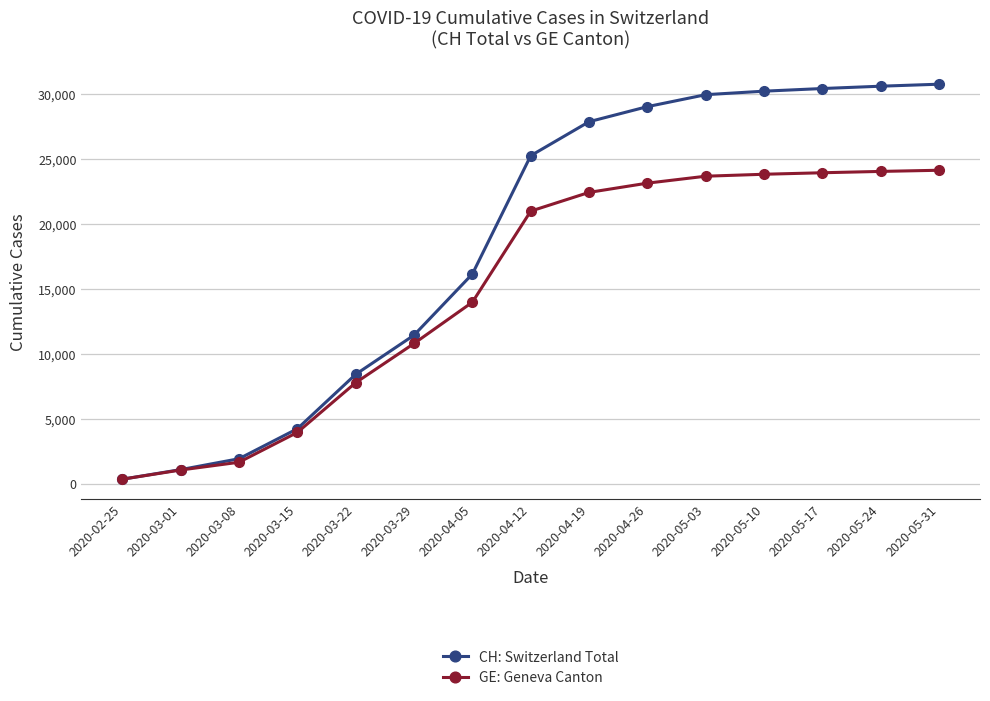

What is the difference between the maximum and minimum values in the GE: Geneva Canton series?

23787